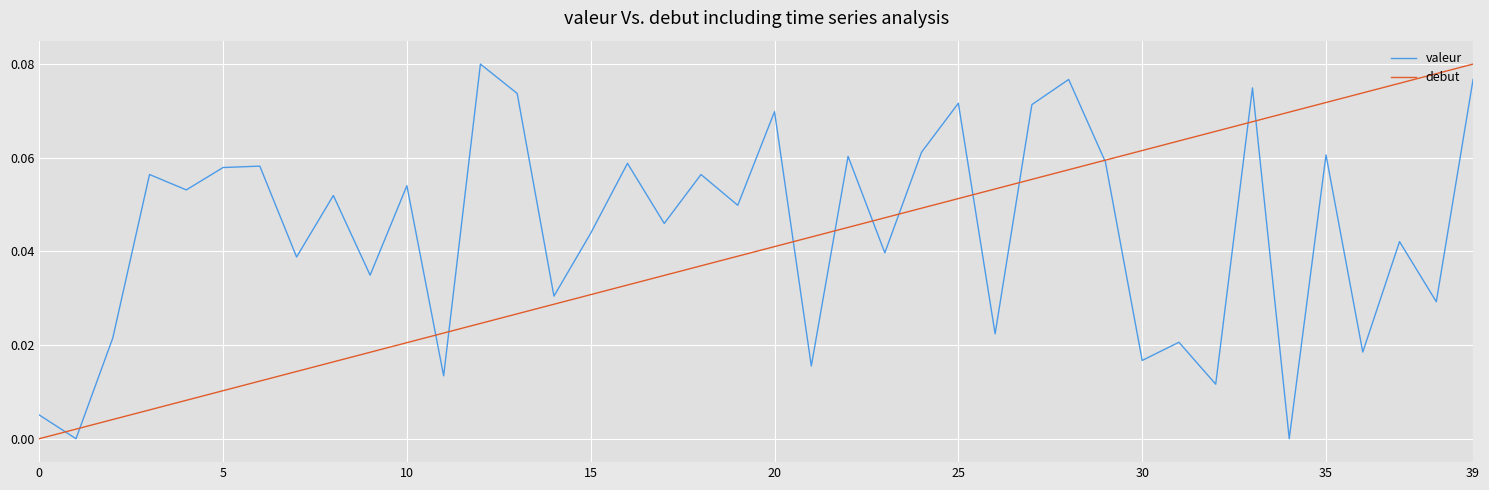

Which series has the largest total across all categories?

valeur